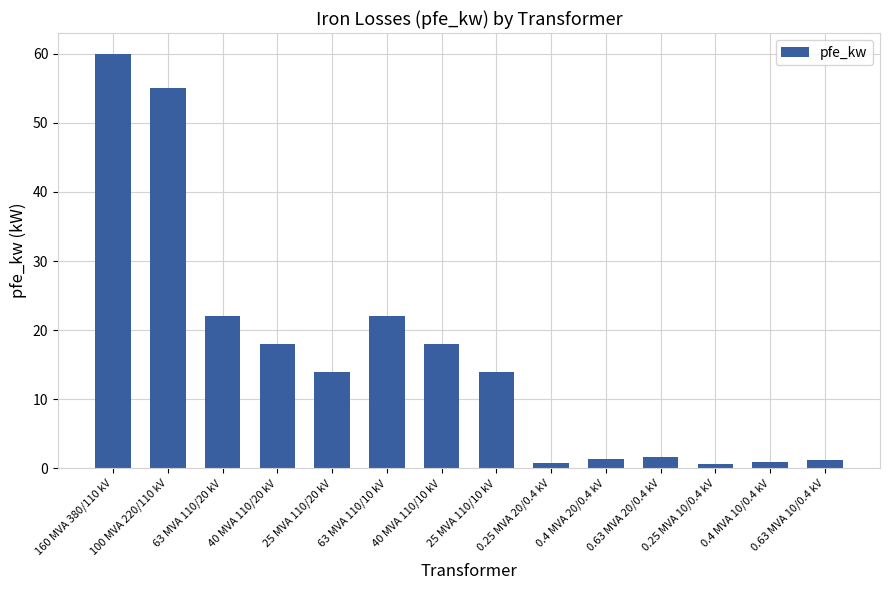

The chart shows a value of 22.0 at 63 MVA 110/20 kV. True or false?

True